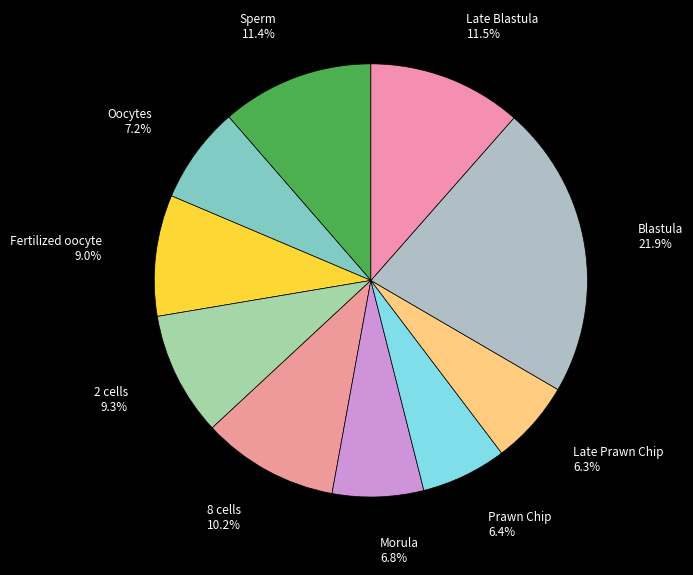

To the nearest percent, what portion does Fertilized oocyte represent?

9%